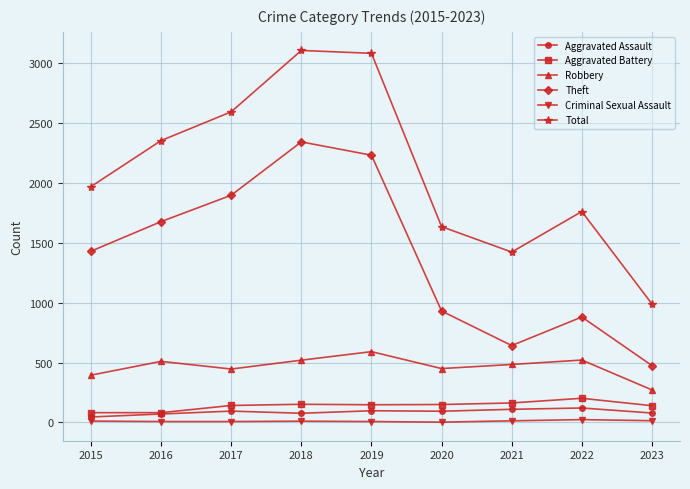

Which series has the widest spread of values?

Total